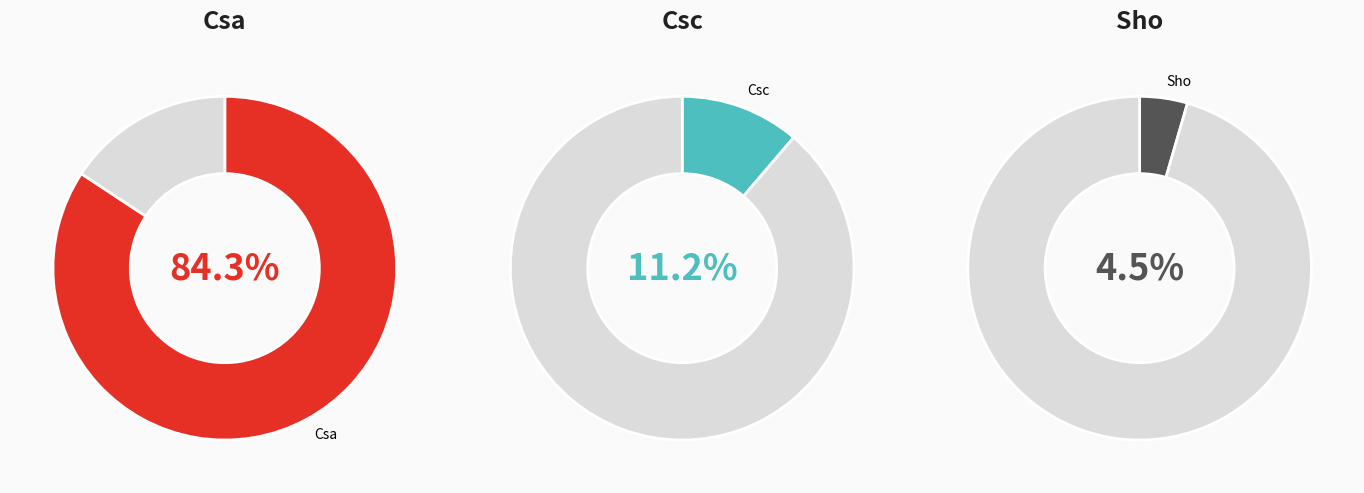

Is it true that Sho is 4% of the pie?

True